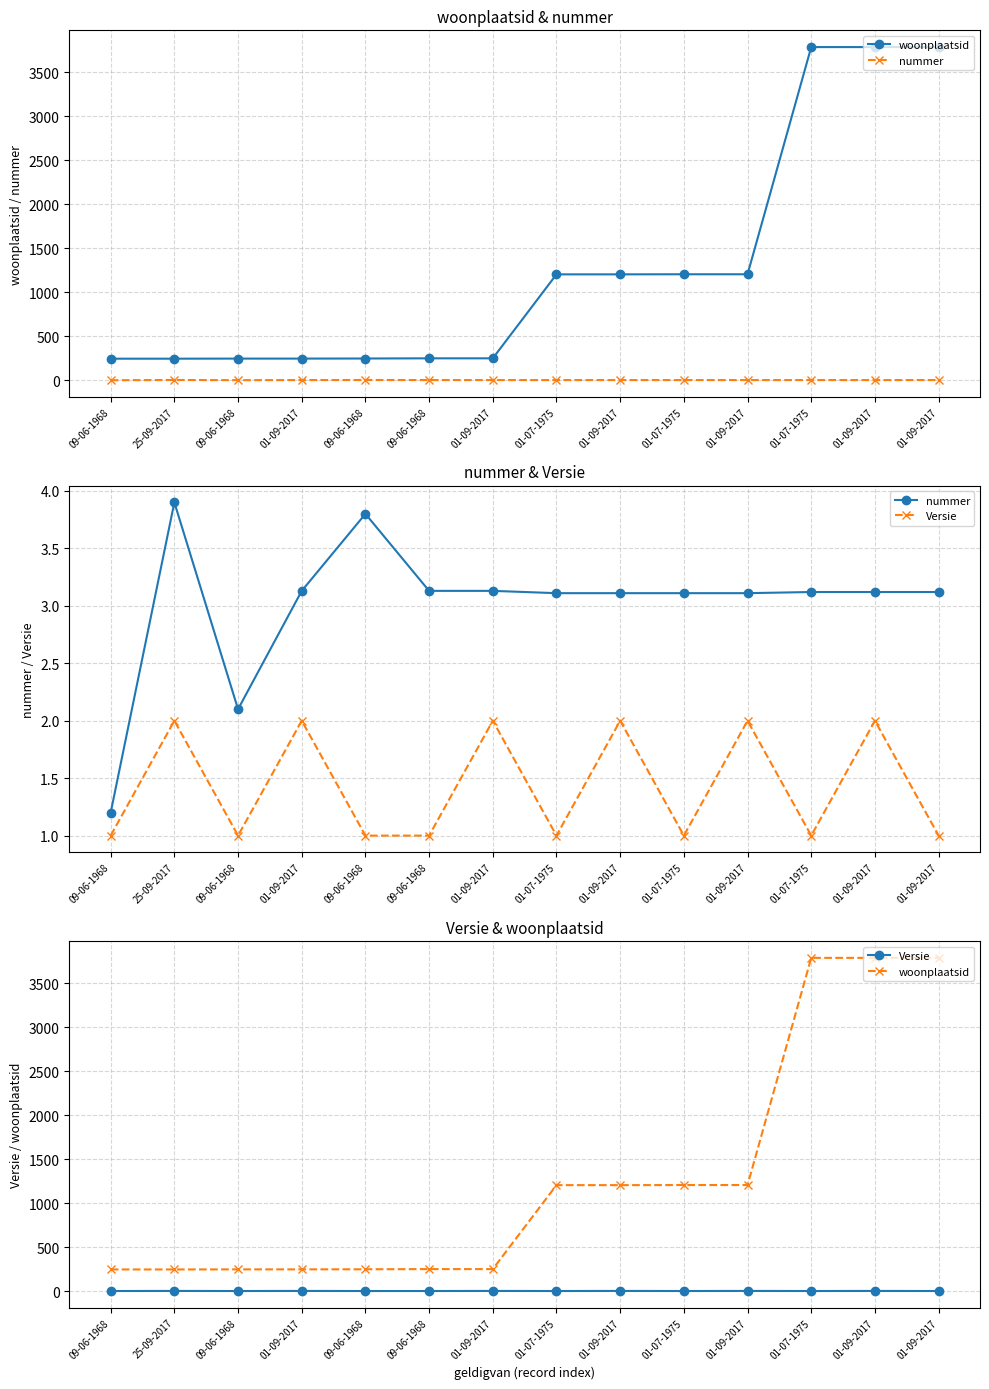

True or false: nummer and woonplaatsid intersect in this chart.

False